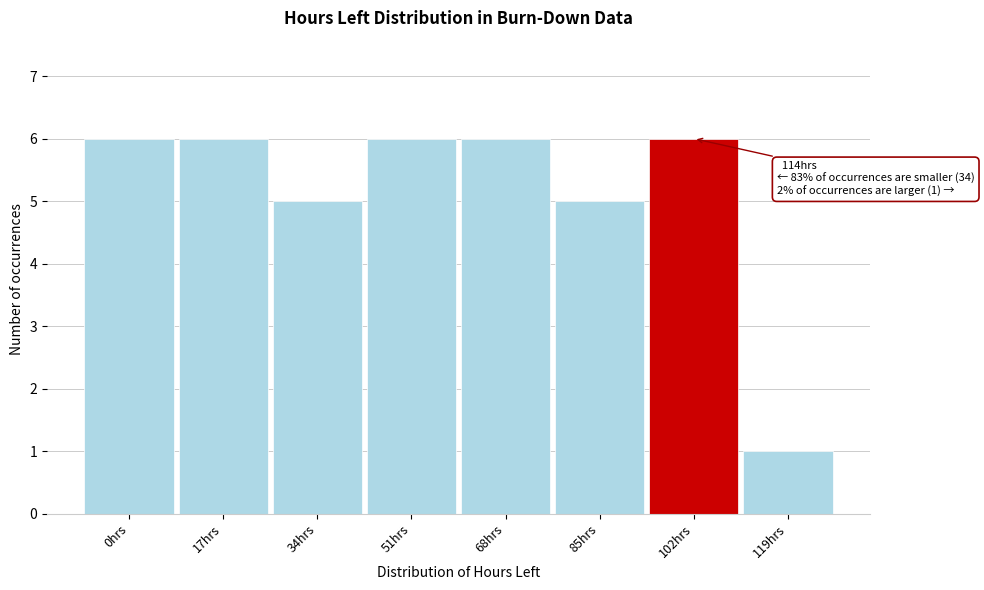

Reading left to right, extract all data points from this chart.

0hrs=6	17hrs=6	34hrs=5	51hrs=6	68hrs=6	85hrs=5	102hrs=6	119hrs=1